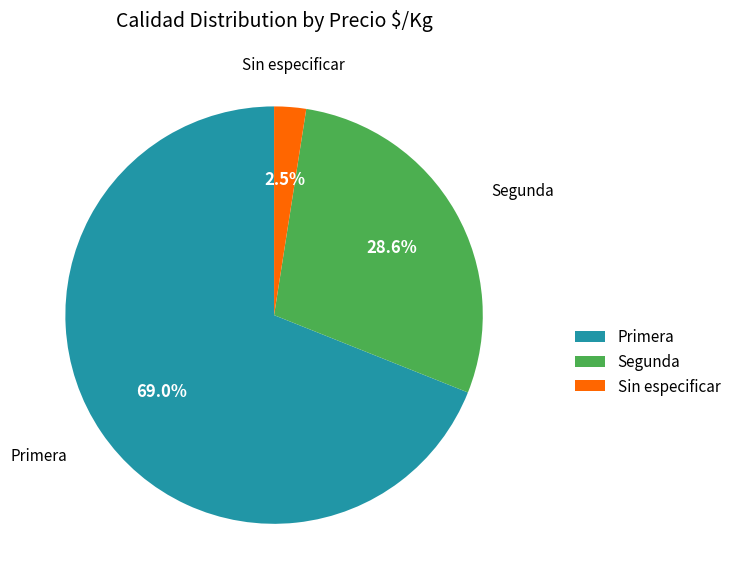

What is the smallest slice in the pie chart?

Sin especificar